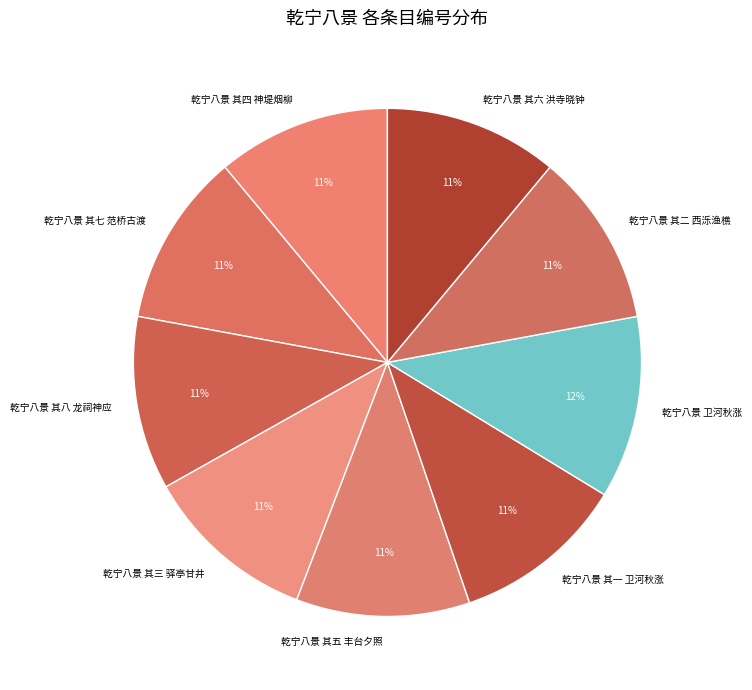

Does any single category account for the majority?

No